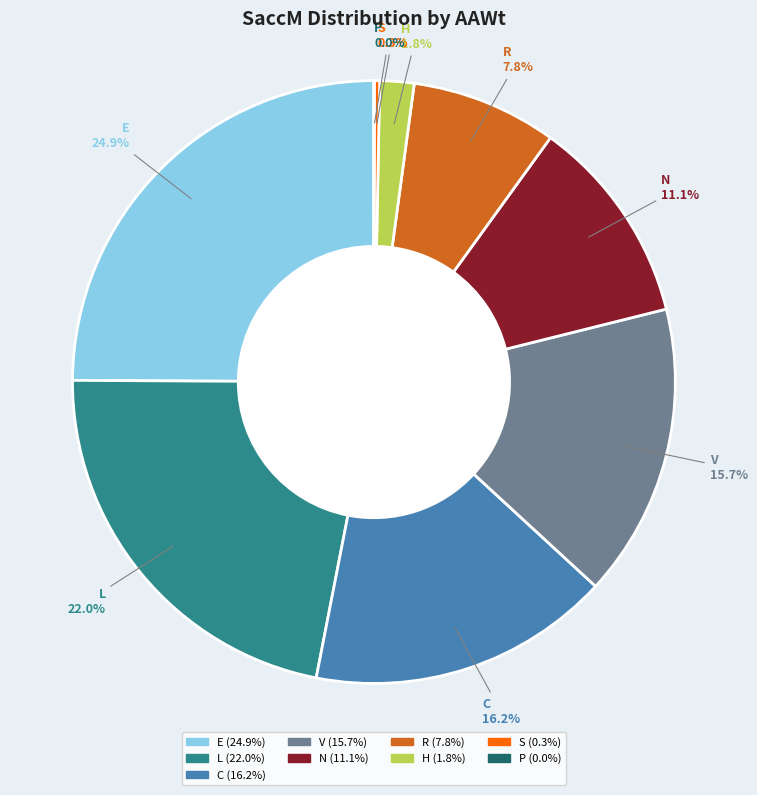

Is there a majority slice in this chart?

No